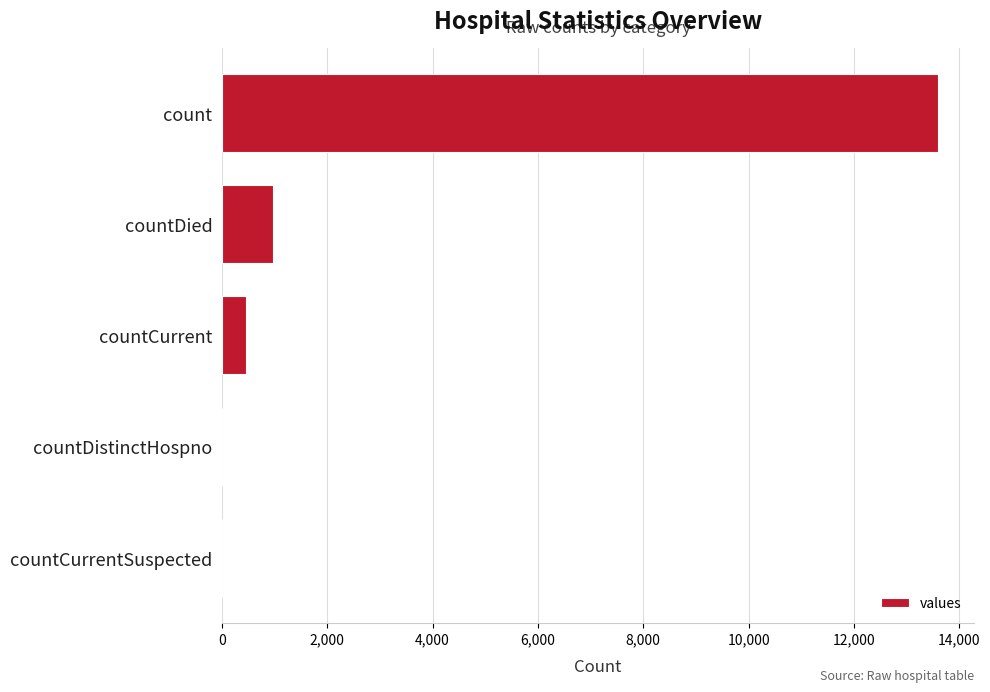

What is the average value?

3004